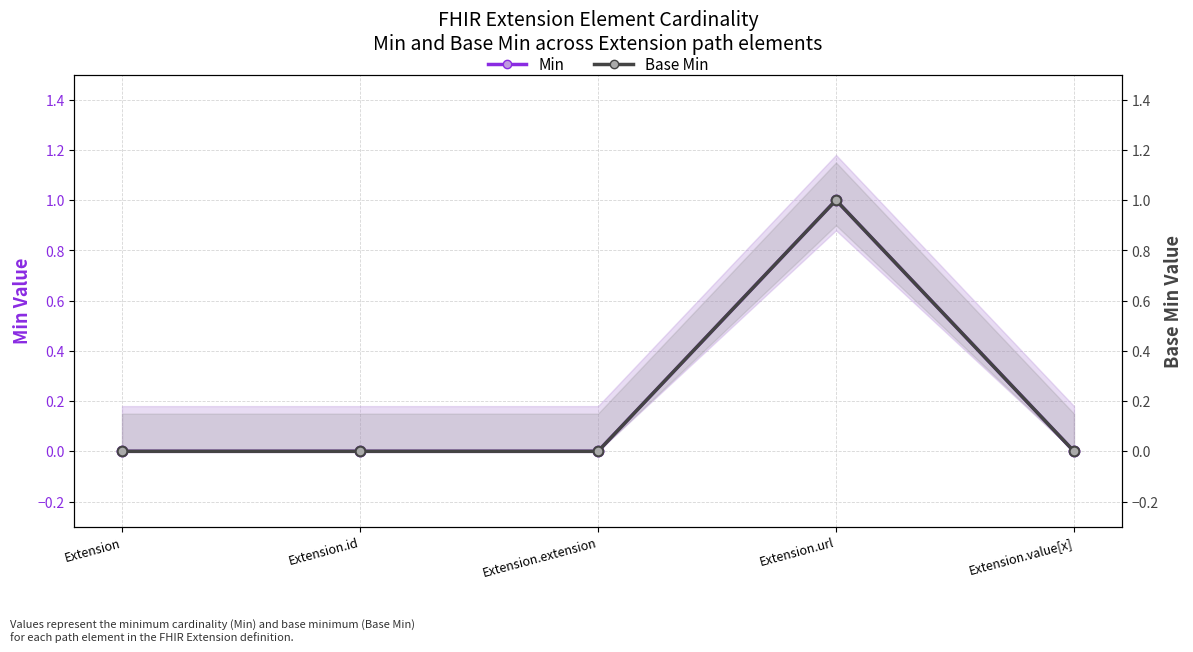

At which category is the sum across all series the highest?

Extension.url